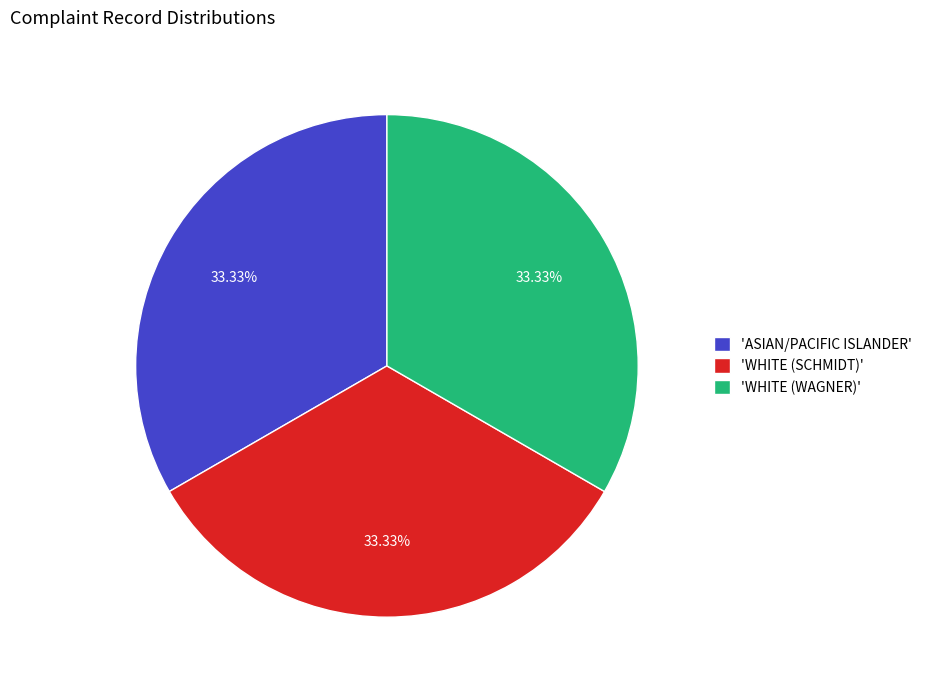

Is there any slice that represents more than half of the pie?

No